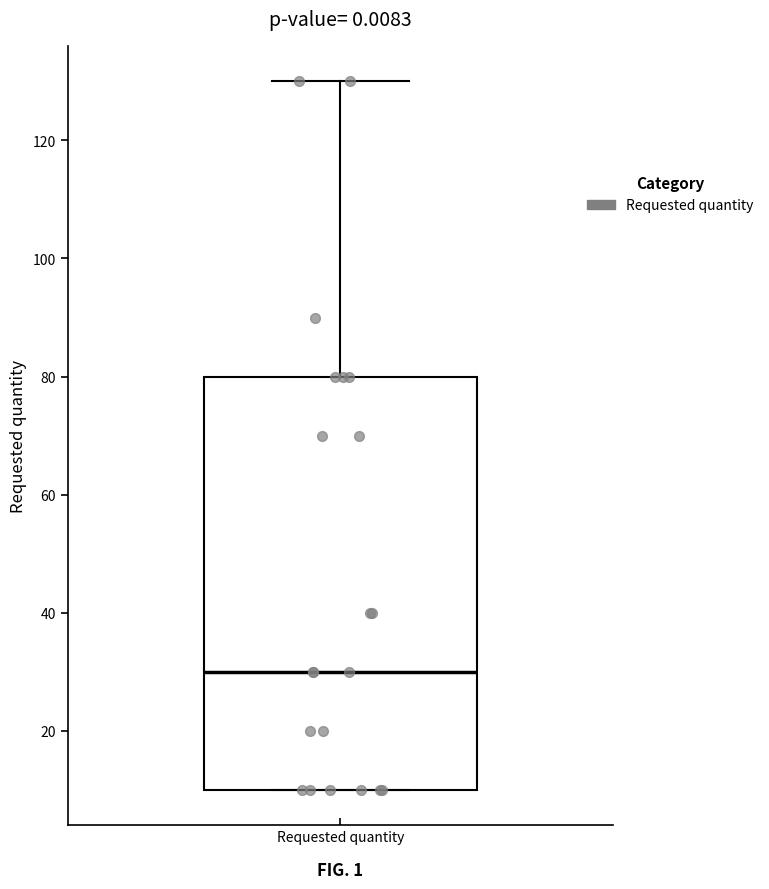

Read this box plot against the y-axis: the position of the median line, the range covered by the box, and the ends of both whiskers. The values are not printed on the chart, so give them approximately, as read against the axis.

median 30, box 10 to 80, whiskers 10 to 130